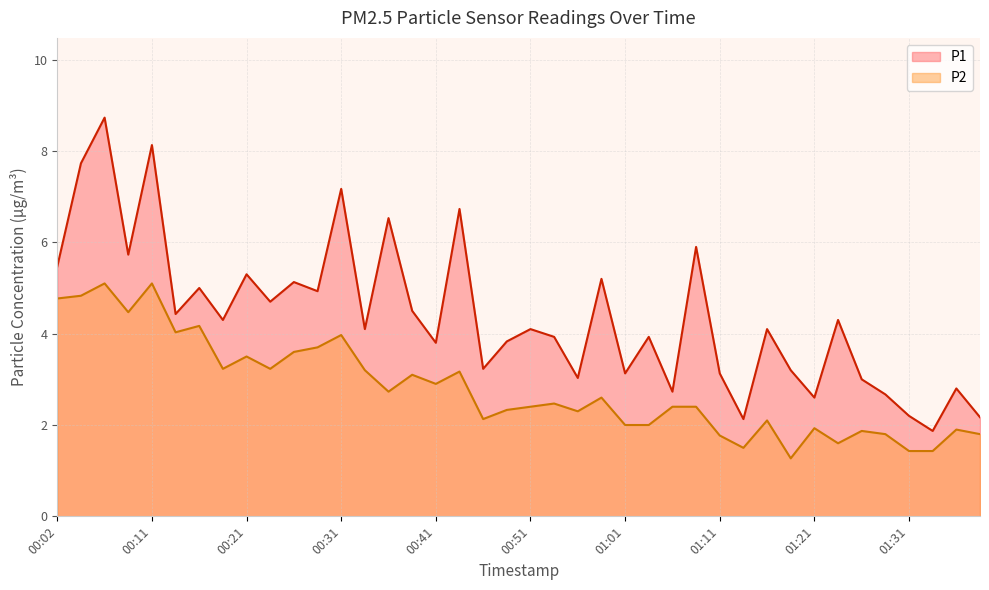

In P1, how many points are lower than both neighbors (excluding endpoints)?

14